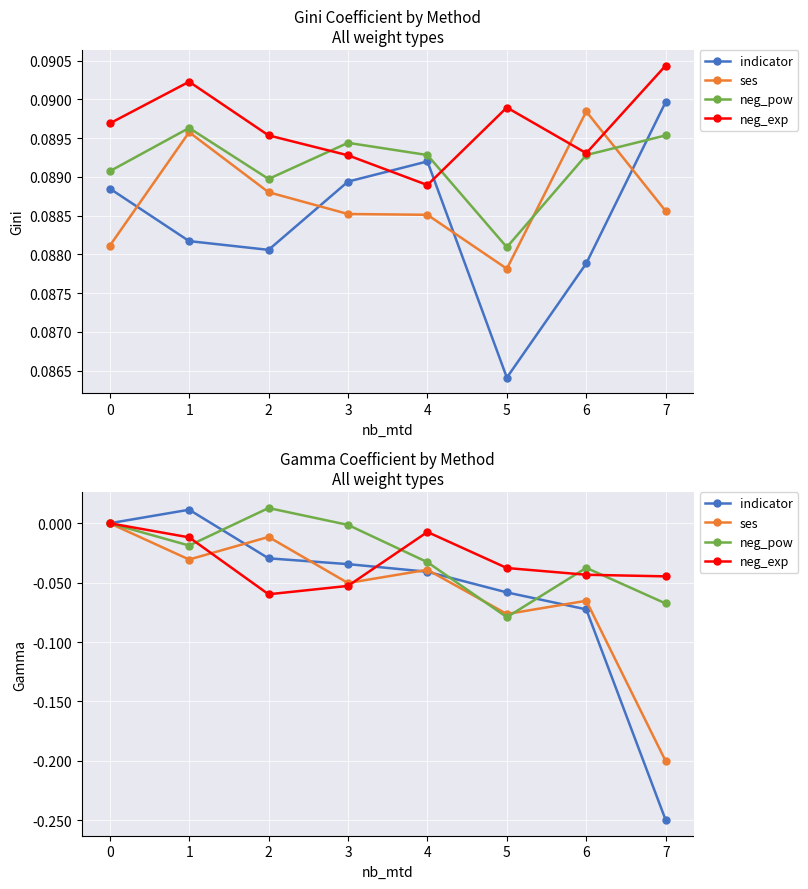

Which series ends up on top after the final intersection of ses and indicator?

ses